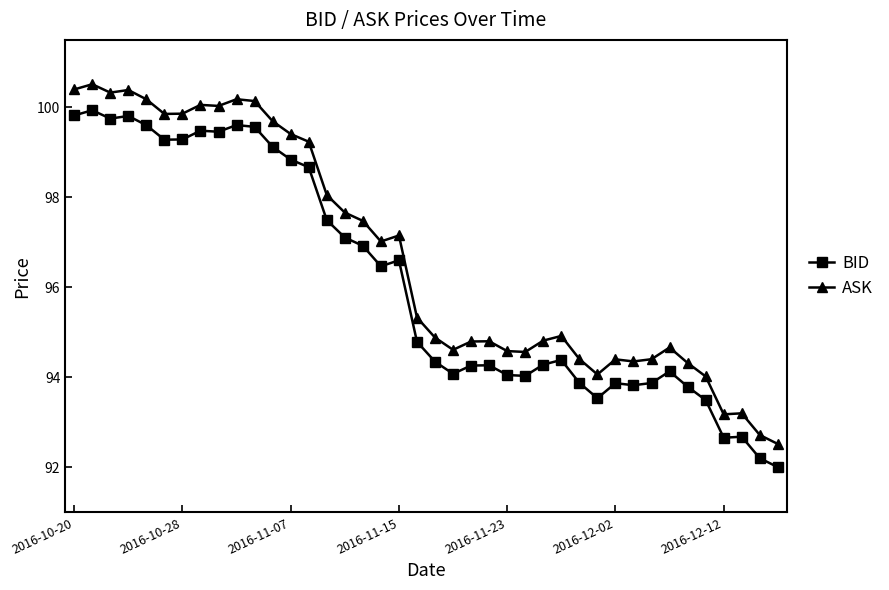

What is the value of the BID point at the 35th from the left?

93.8